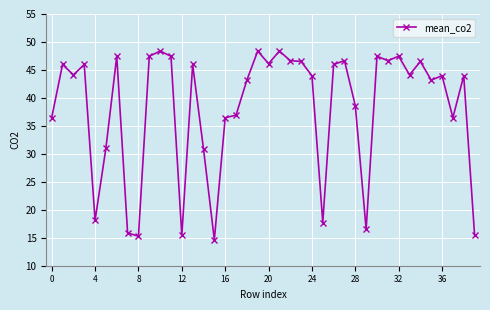

Does the chart display data point markers on the line(s)?

Yes